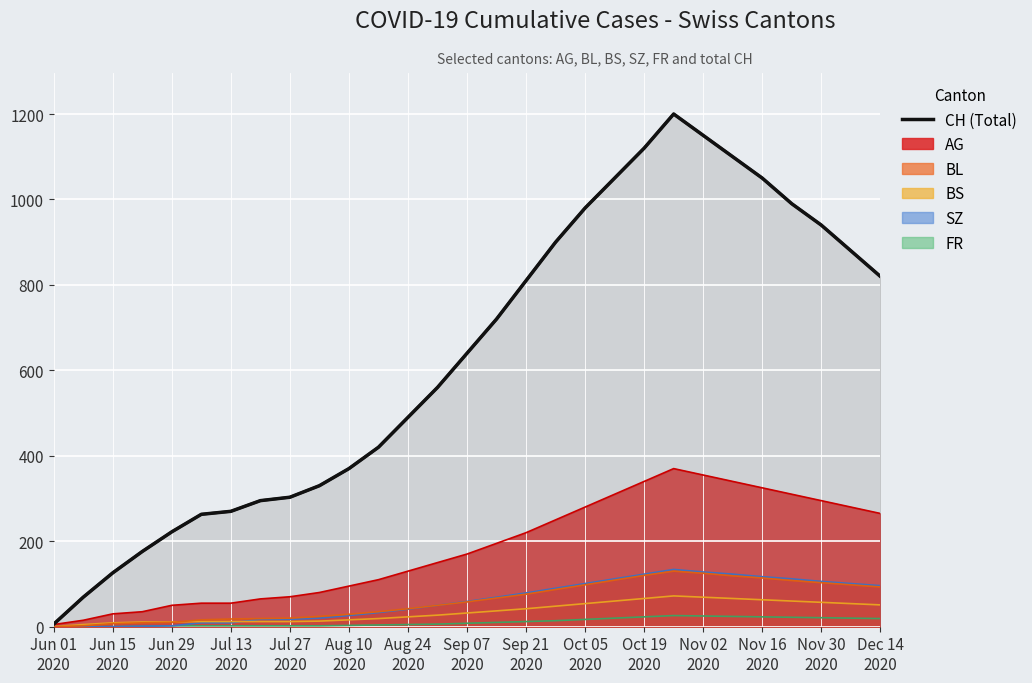

At how many categories does at least one series exceed 770?

13